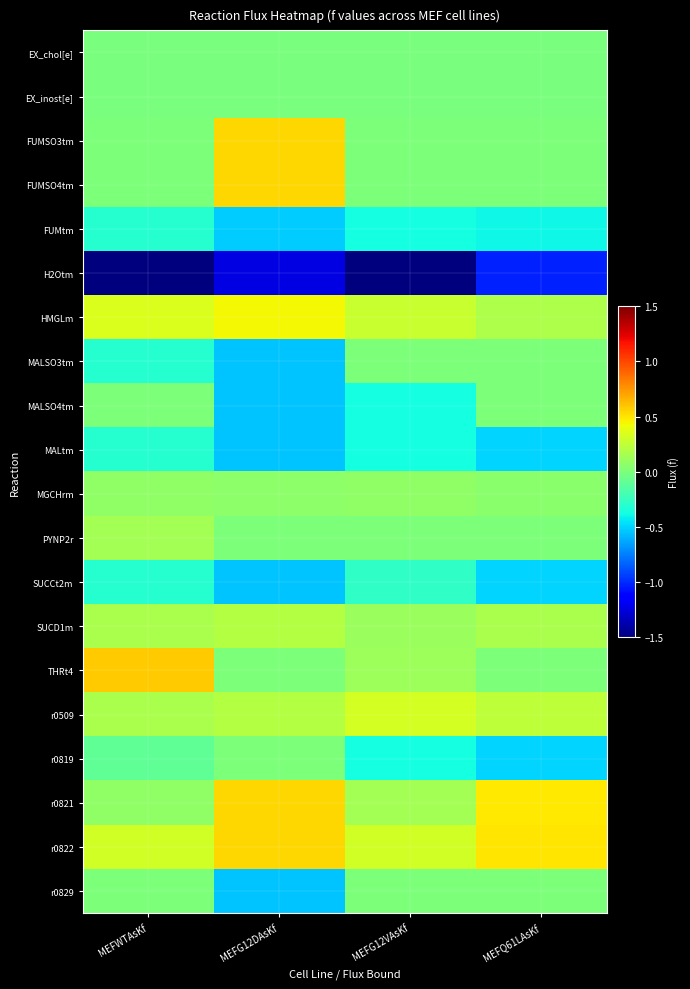

What is the minimum value shown in the chart?

-2.3